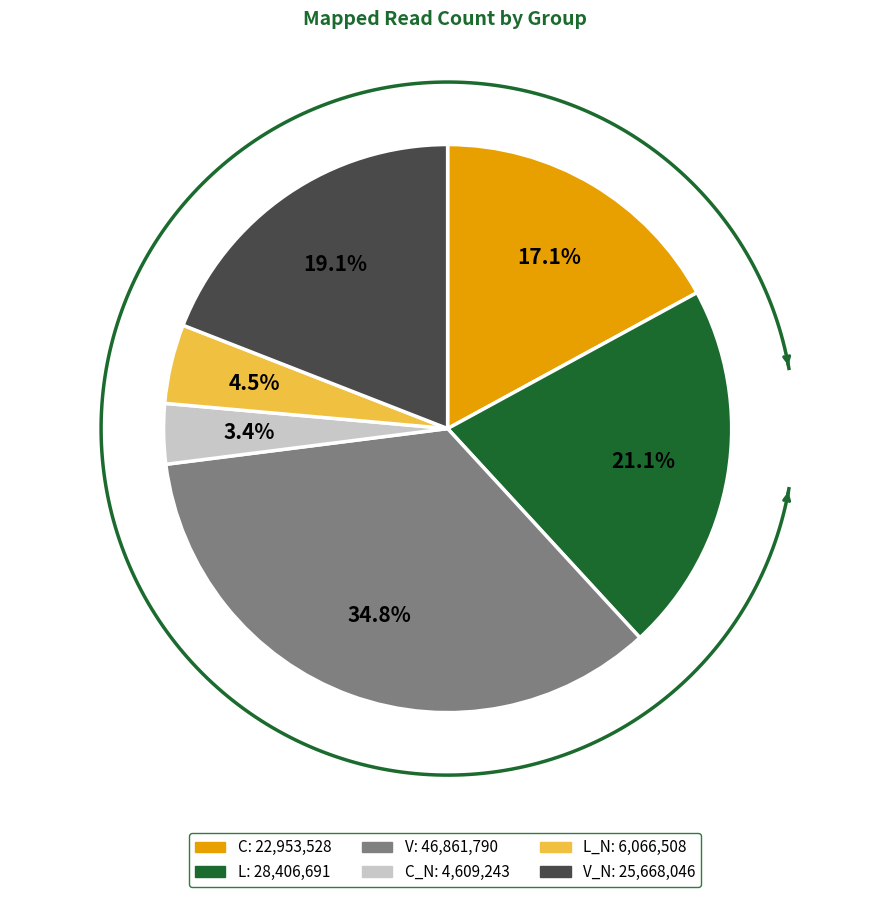

Count the number of slices in the pie.

6